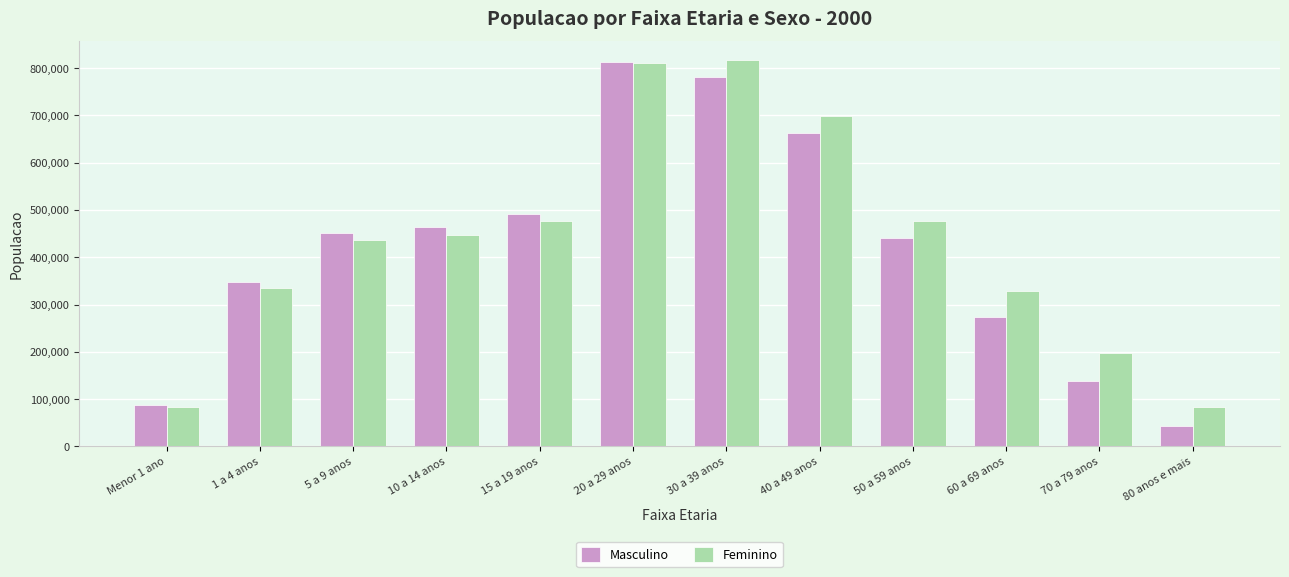

Read the Masculino value at 50 a 59 anos.

440589